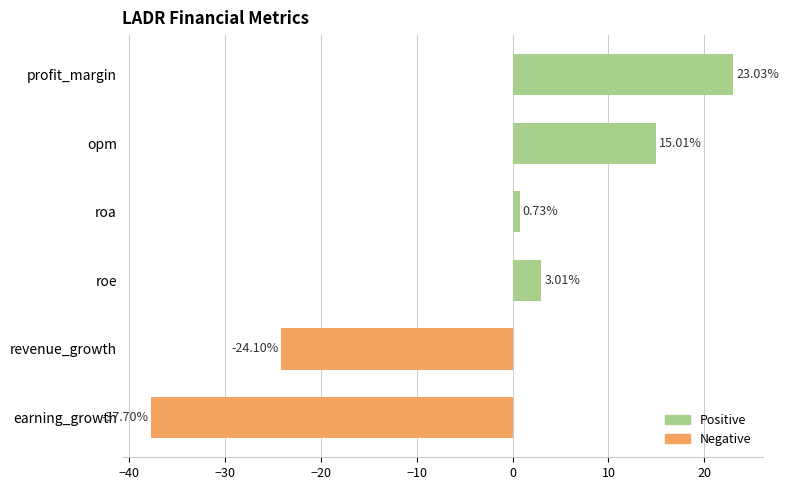

At which category does the chart reach its minimum across all series?

earning_growth